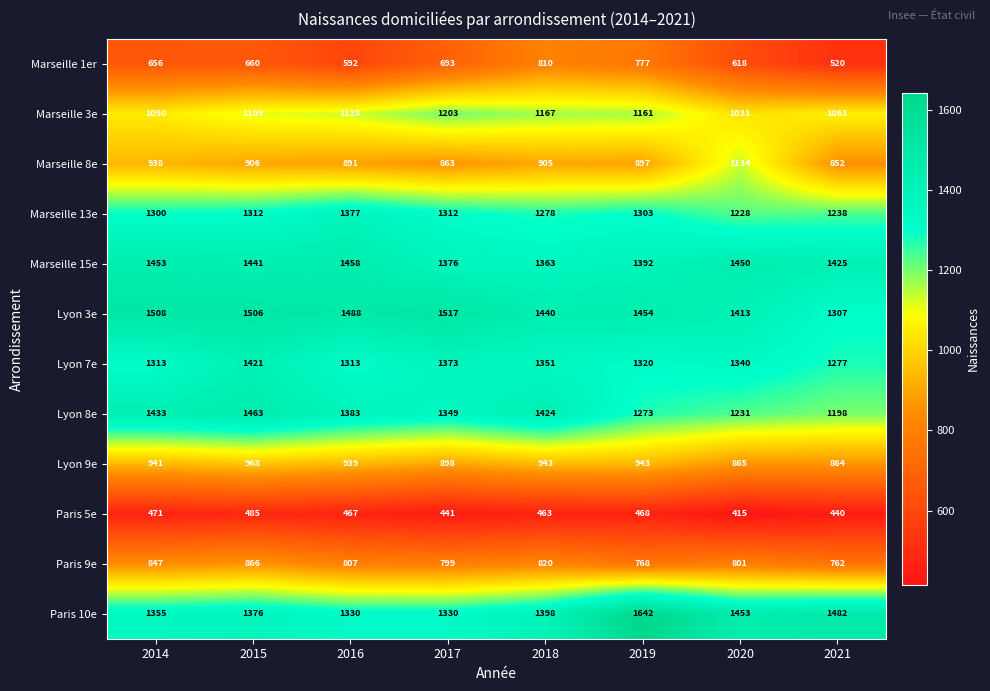

What is the sum of the Marseille 8e values at 2019 and 2020?

2031